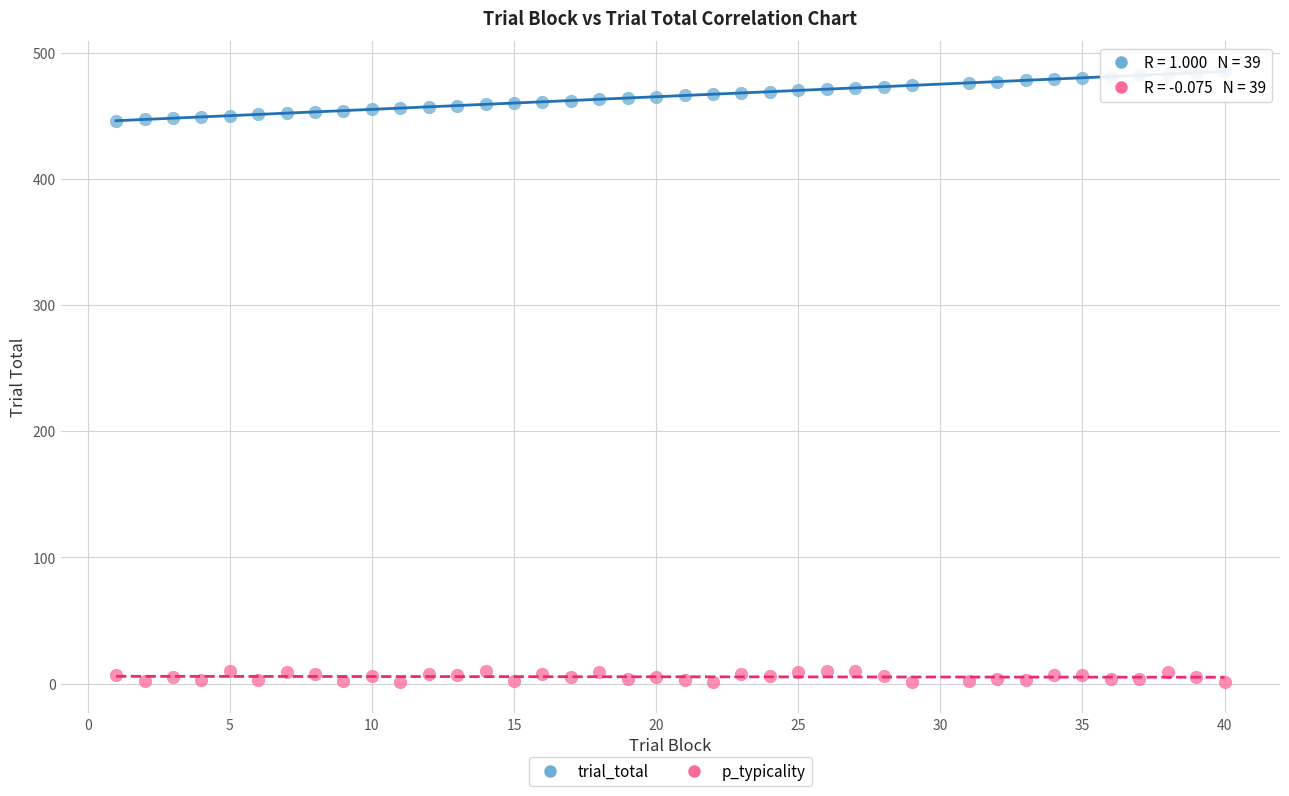

What are all the series names shown in the legend?

trial_total, p_typicality